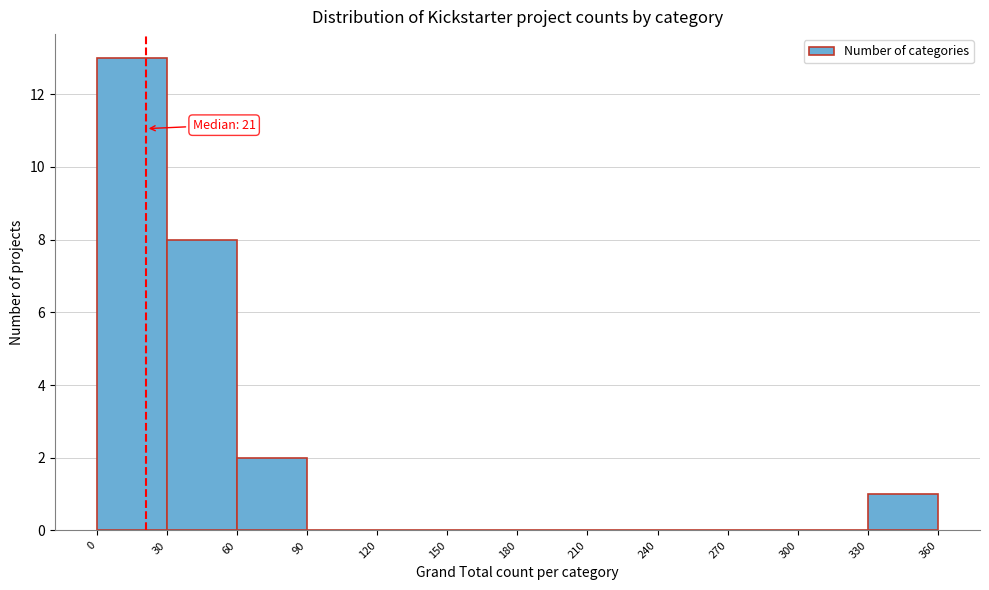

Over which range of the x-axis is the bar tallest?

0 to 30